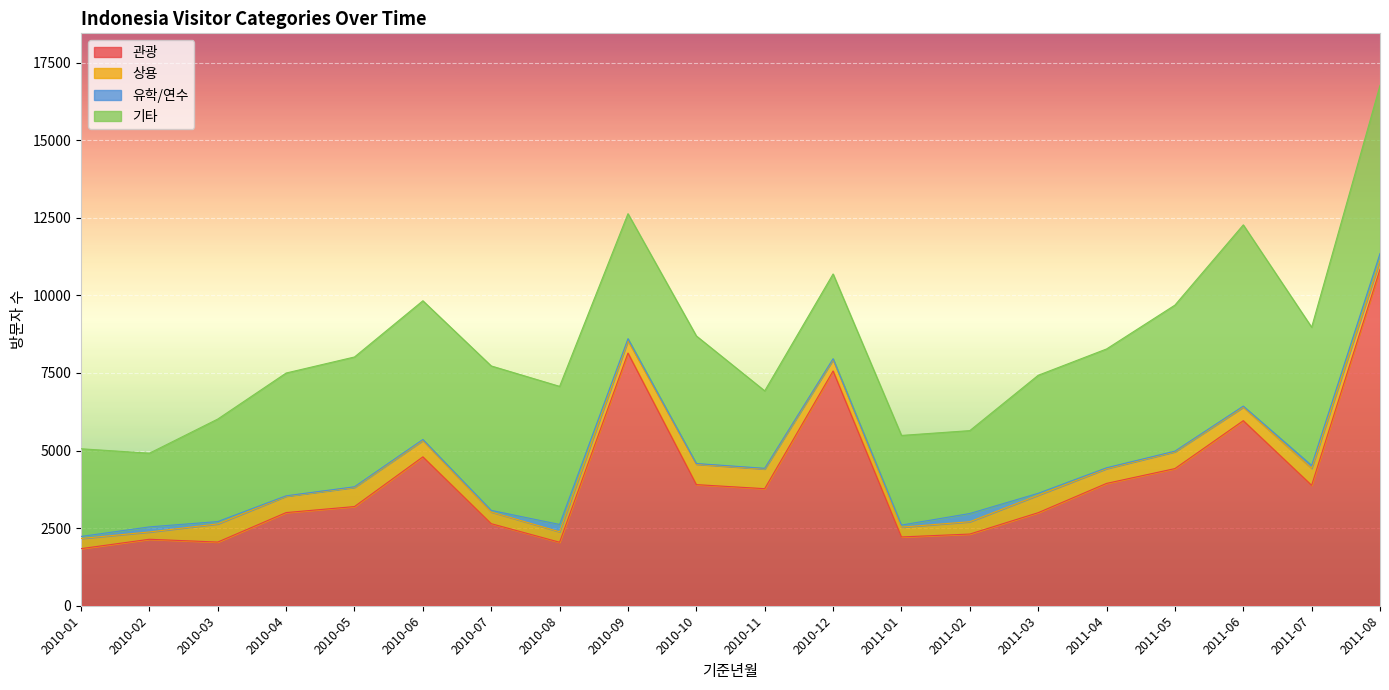

What is the sum of all 상용 values?

9155